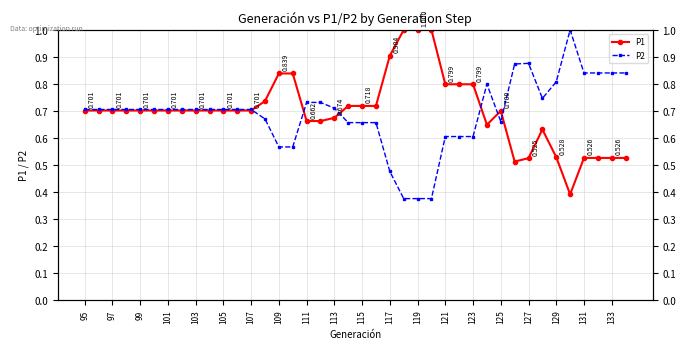

What is the lowest value of the P1 series?

0.4